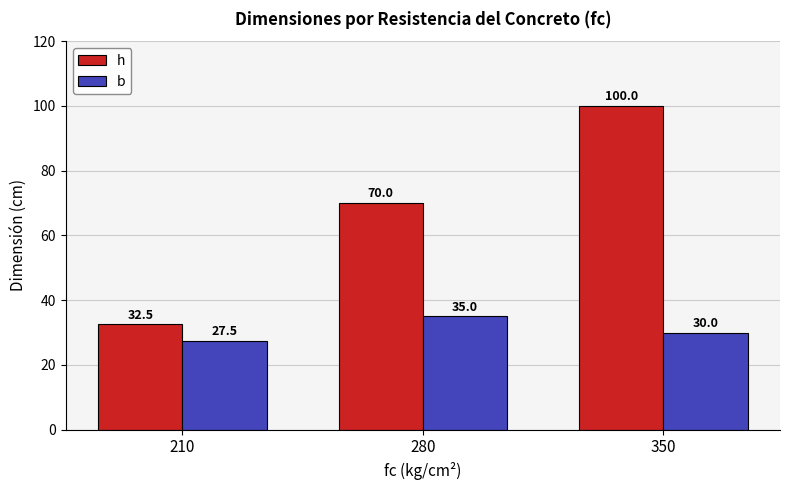

Is it true that b equals 35.0 at 280?

True